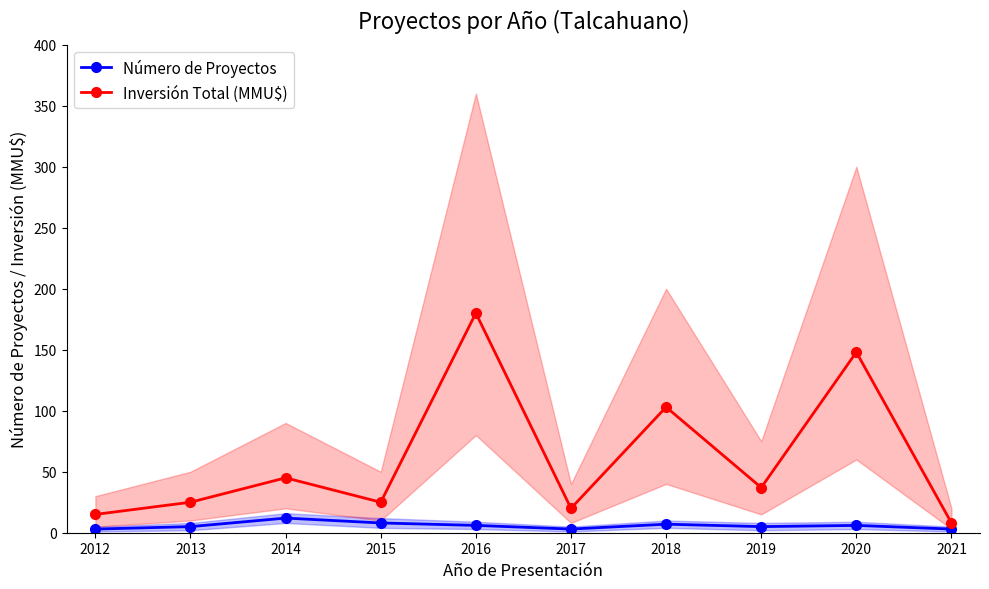

What is the difference between the maximum and minimum values in the Inversión Total (MMU$) series?

172